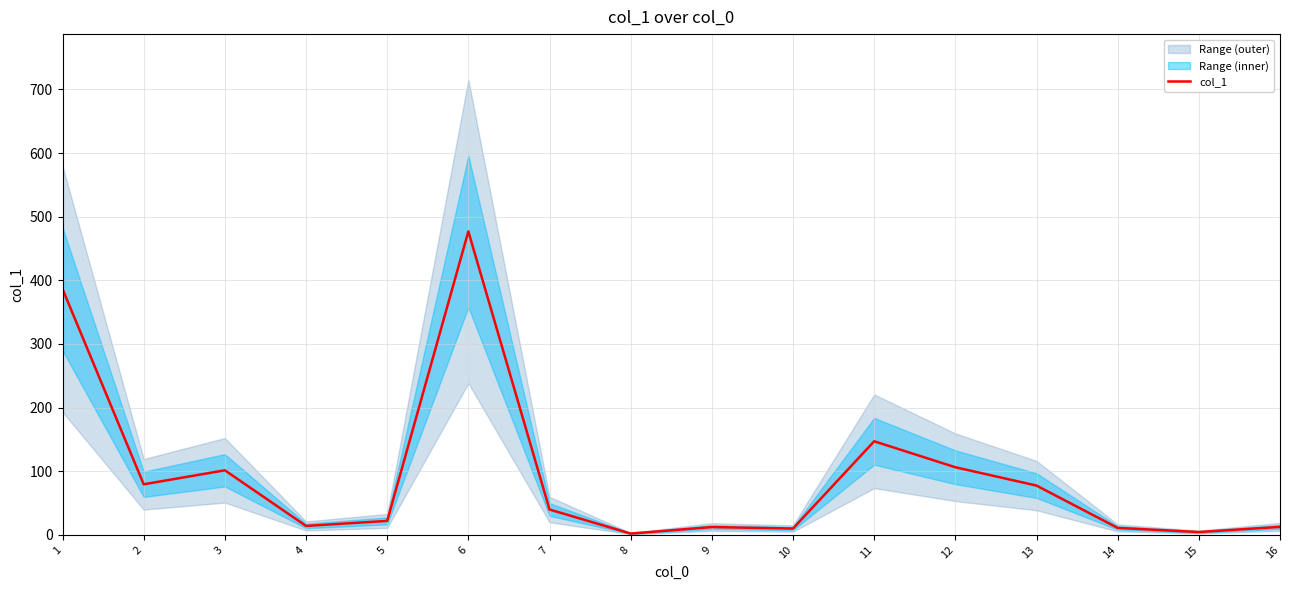

Reading right to left, transcribe all the data shown in this chart.

12.6	4.5	11.0	77.5	106.3	147.1	10.0	12.3	2.1	39.9	476.9	22.0	14.1	101.5	79.5	386.4